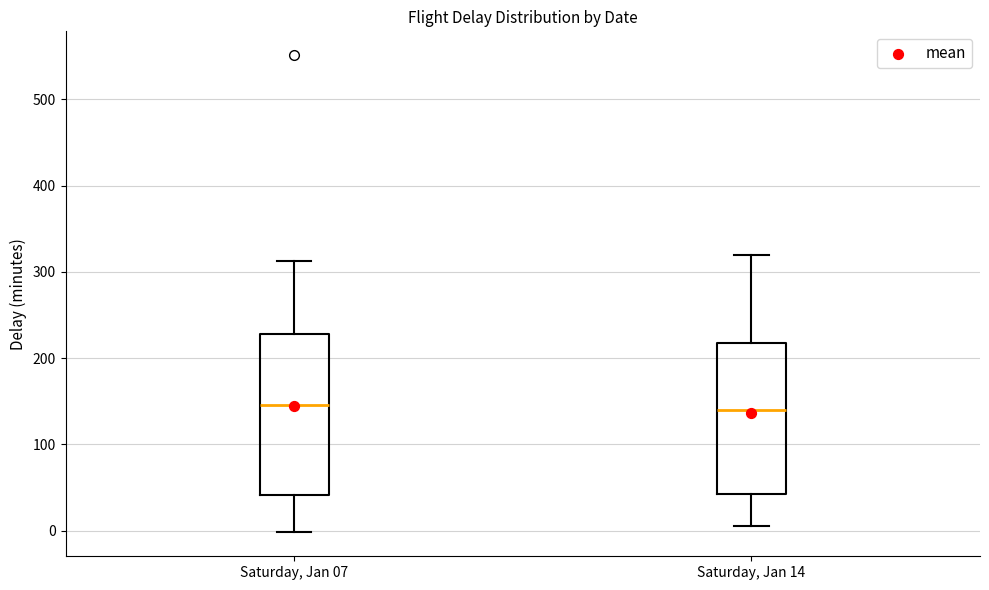

Which box is the tallest, from its lower edge to its upper edge?

Saturday, Jan 07